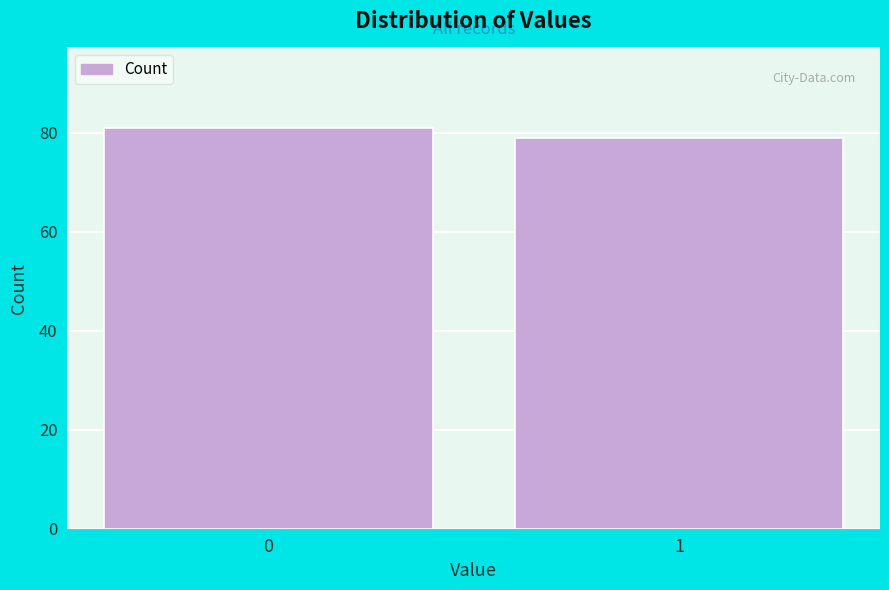

Reading left to right, what are all the values shown in this chart?

81	79